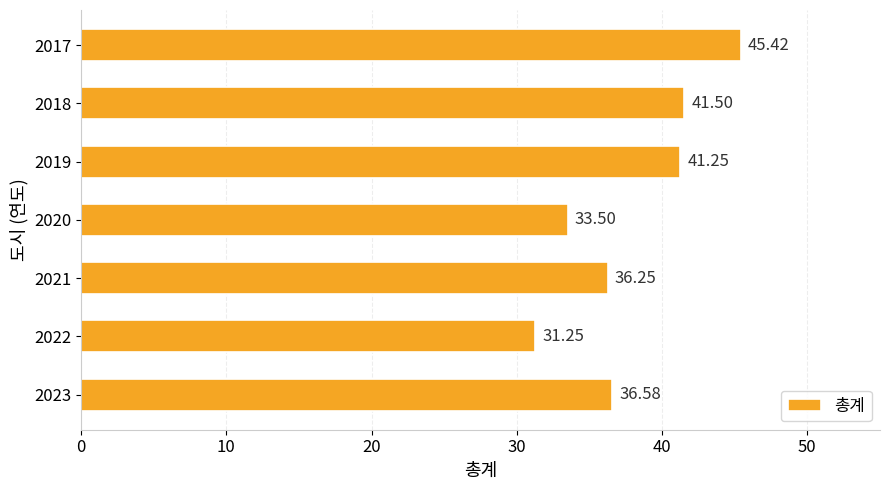

Count the number of categories in the chart.

7